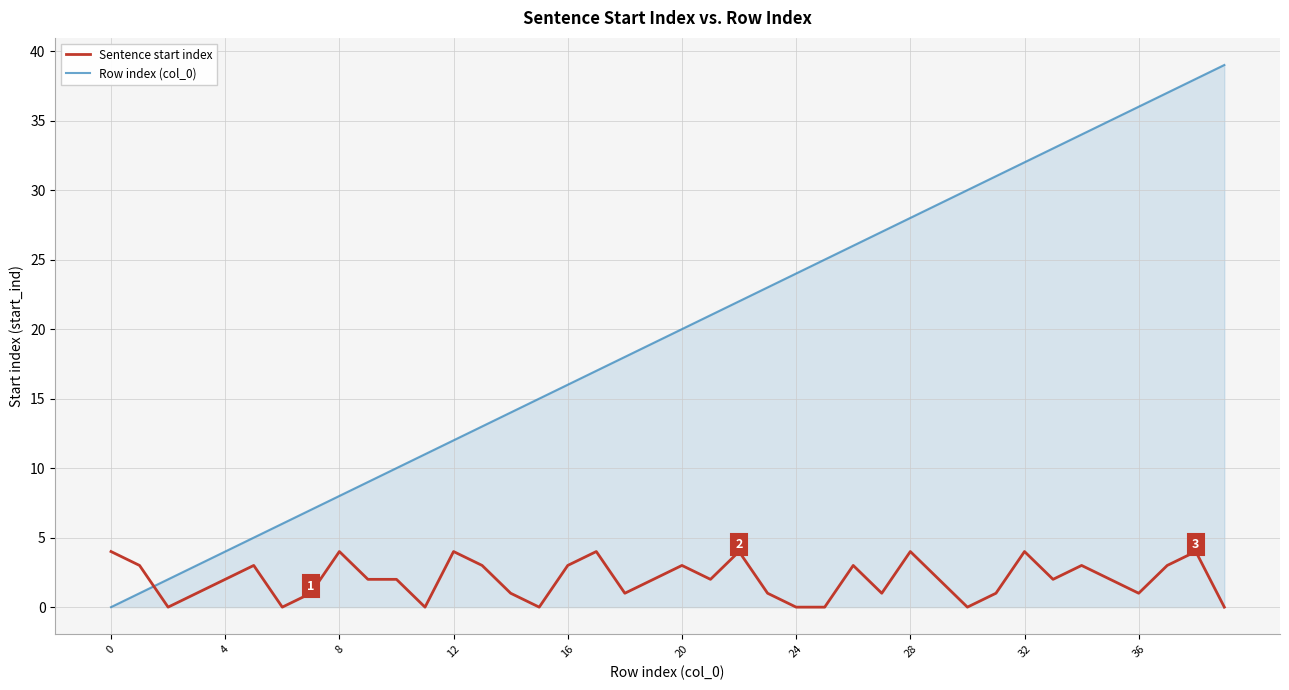

Which series has the largest total across all categories?

Row index (col_0)